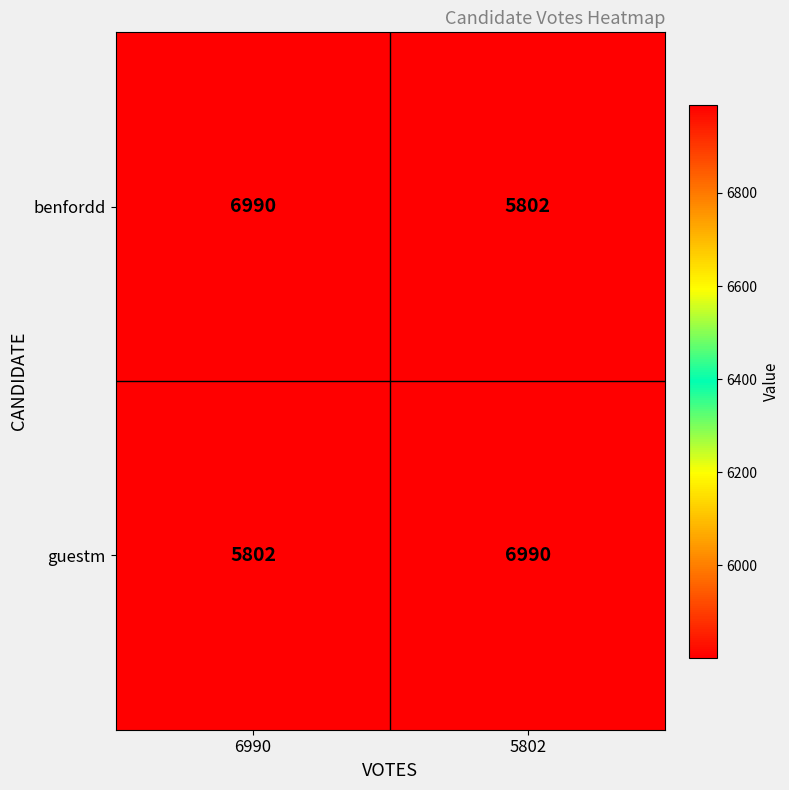

What is the smallest value displayed?

5802